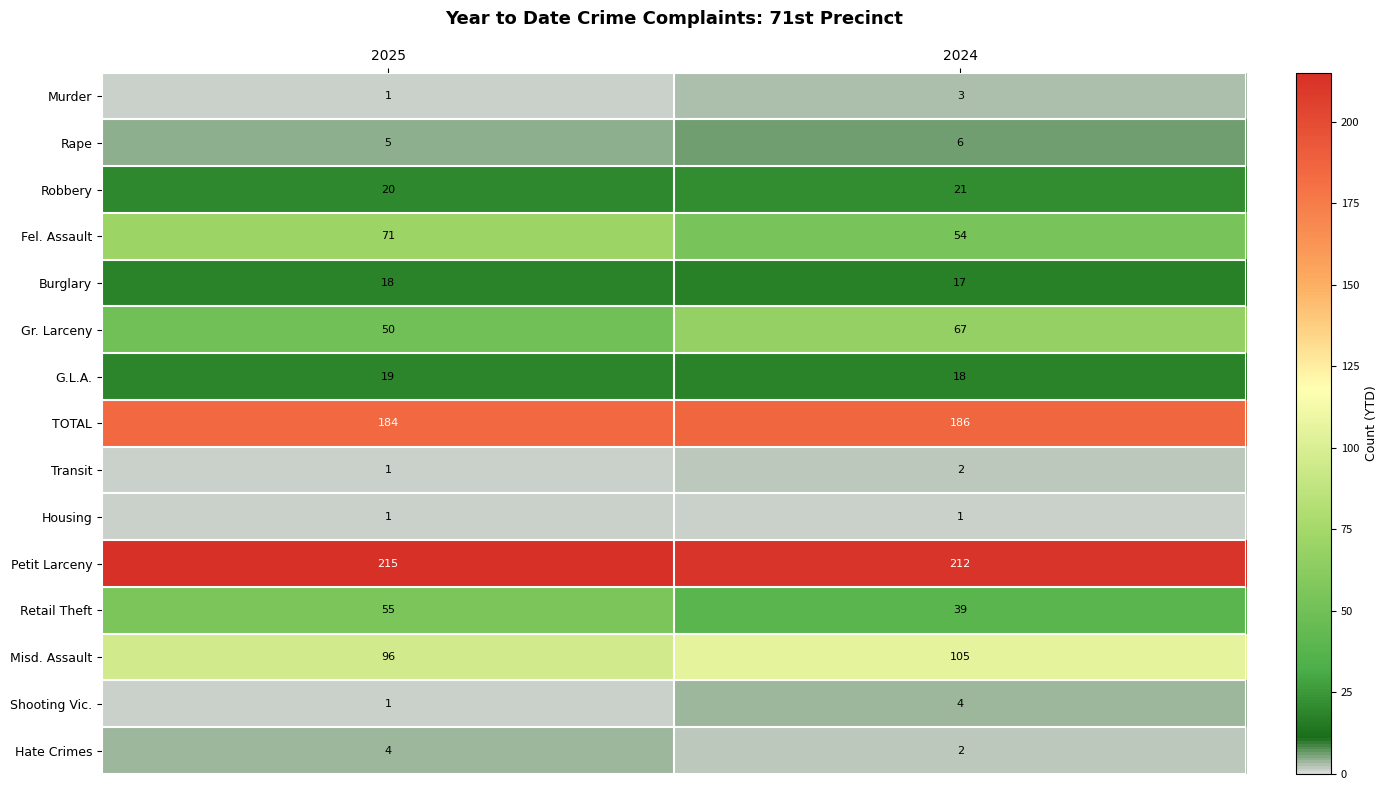

What is the total value across all series at 2025?

741